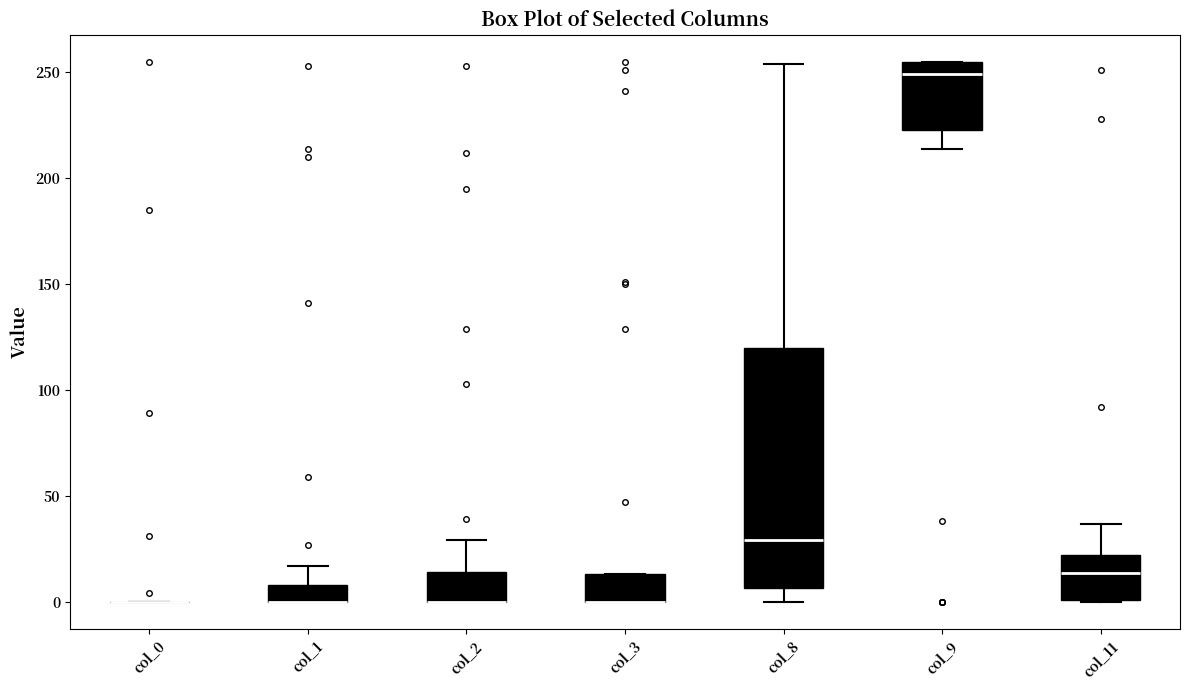

Reading left to right, read every box against the y-axis: the position of its median line, the range the box covers, and the ends of its whiskers. The values are not printed on the chart, so give them approximately, as read against the axis.

col_0: box collapsed to a line at 0, whiskers 0 to 0
col_1: median 0 (drawn on the box's lower edge), box 0 to 10, whiskers 0 to 15
col_2: median 0 (drawn on the box's lower edge), box 0 to 15, whiskers 0 to 30
col_3: median 0 (drawn on the box's lower edge), box 0 to 15, whiskers 0 to 15
col_8: median 30, box 5 to 120, whiskers 0 to 255
col_9: median 250, box 225 to 255, whiskers 215 to 255
col_11: median 15, box 0 to 20, whiskers 0 to 35